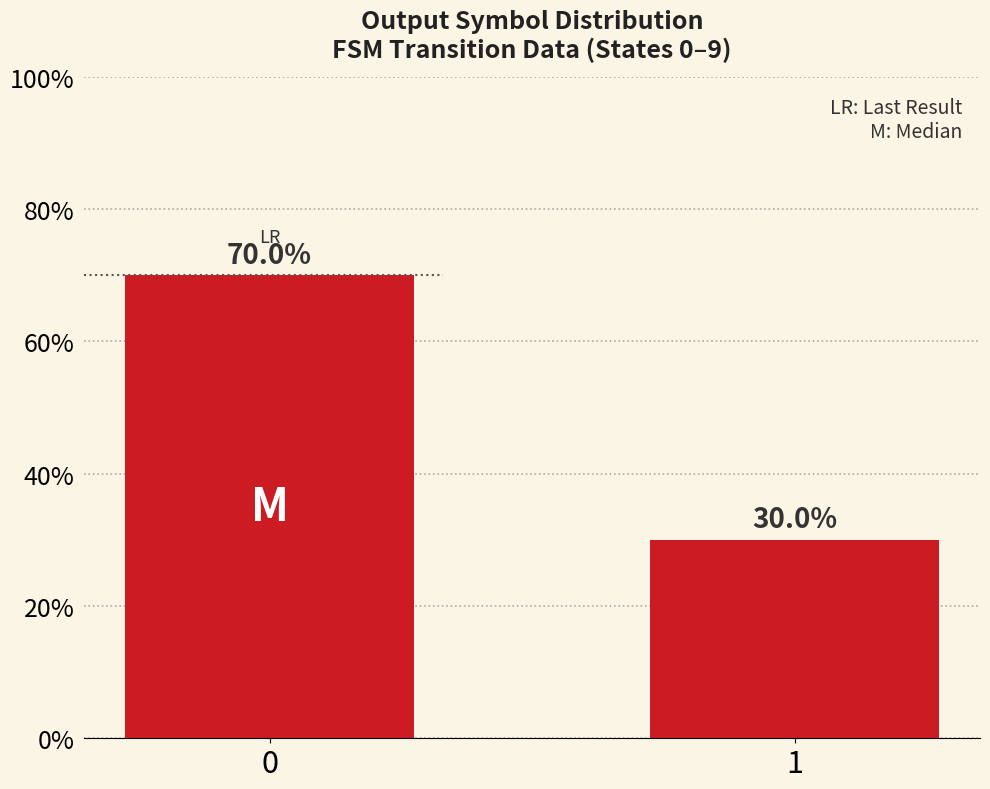

Is it true that the value at 0 is 70?

True